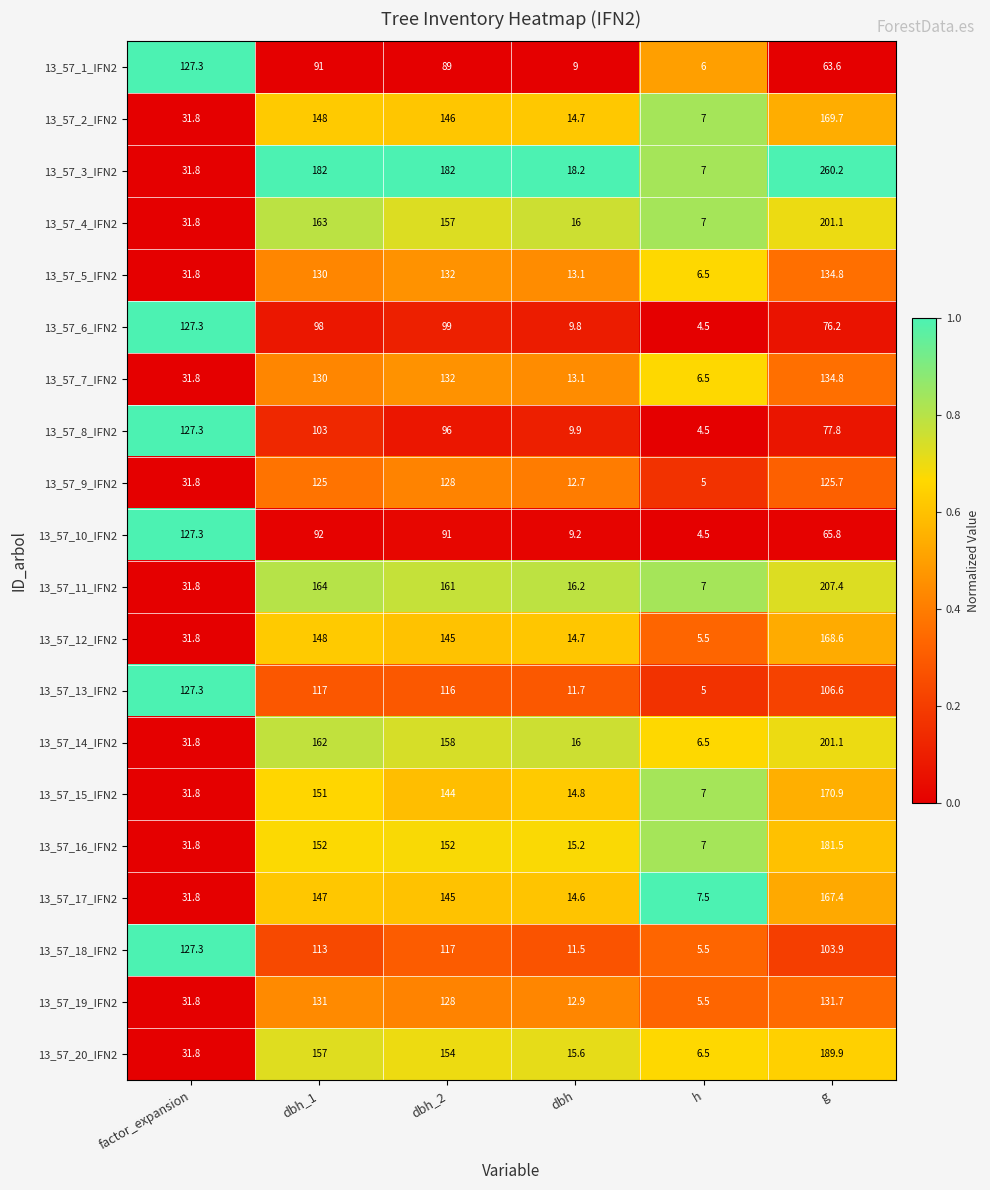

Where is 13_57_19_IFN2 nearest to the value 68?

factor_expansion